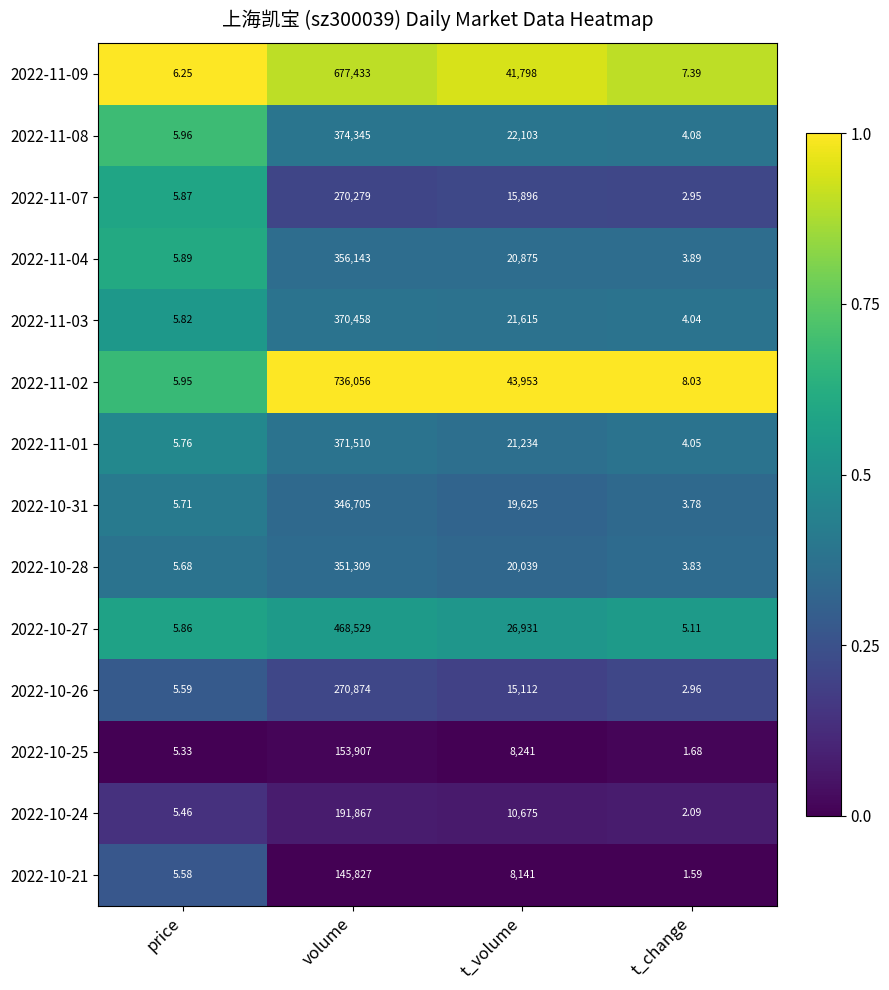

Between price and t_change, which series saw the biggest shift?

2022-10-21